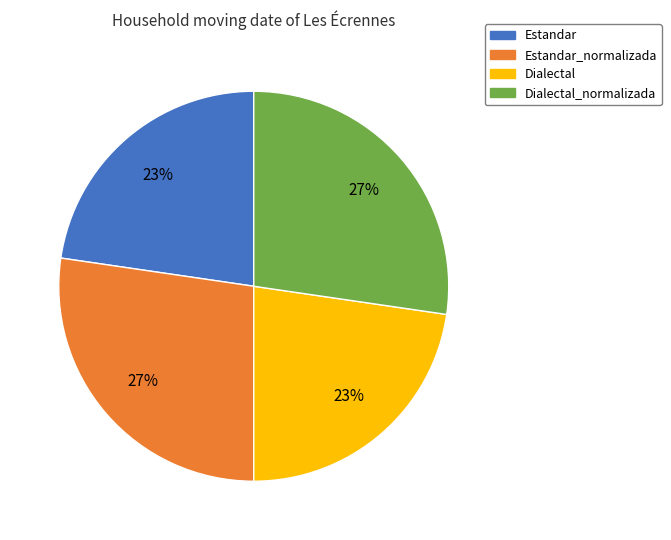

How many slices are in this pie chart?

4